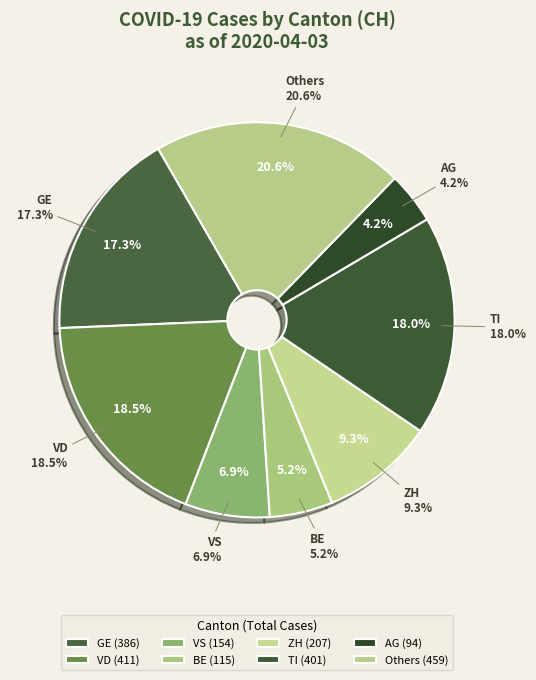

Does any single category account for the majority?

No